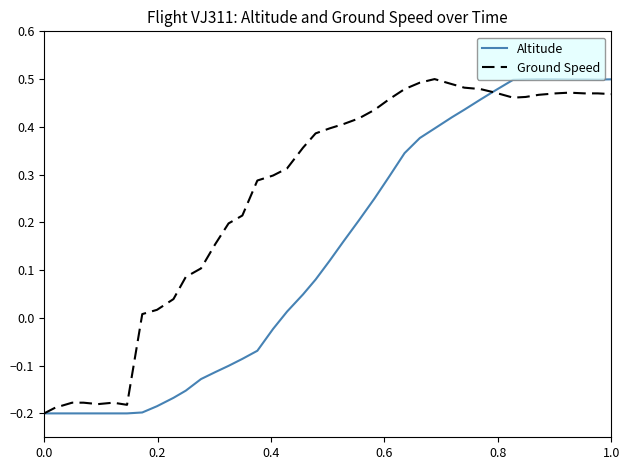

Rank the series by their average value, from lowest to highest.

Altitude, Ground Speed